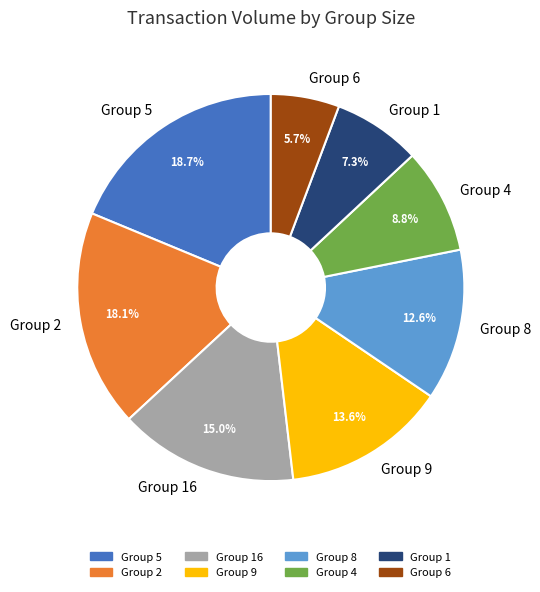

To the nearest percent, what is the average slice percentage?

12%